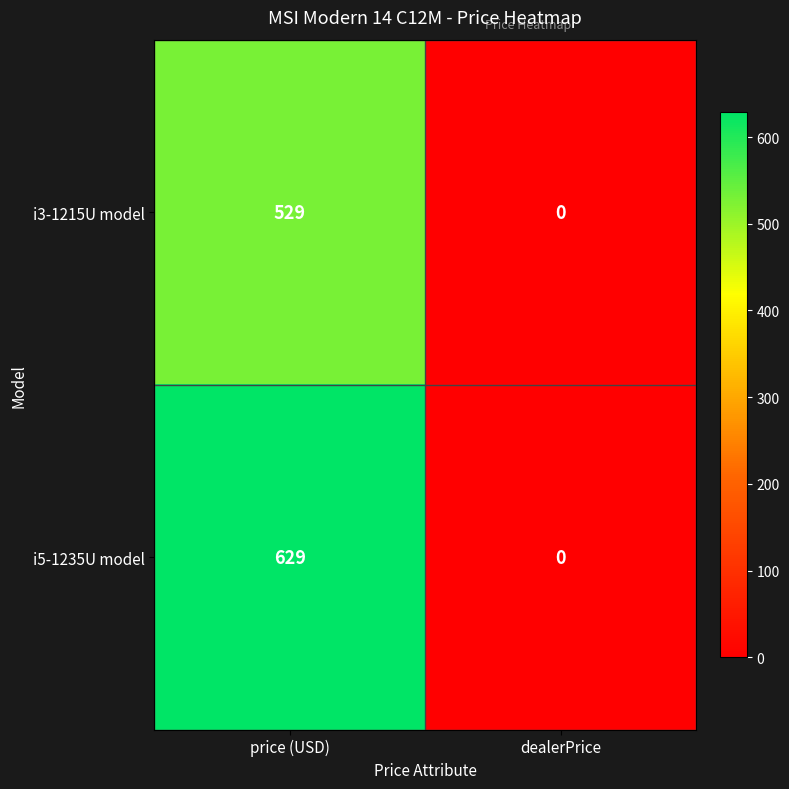

What is the maximum value shown in the chart?

629